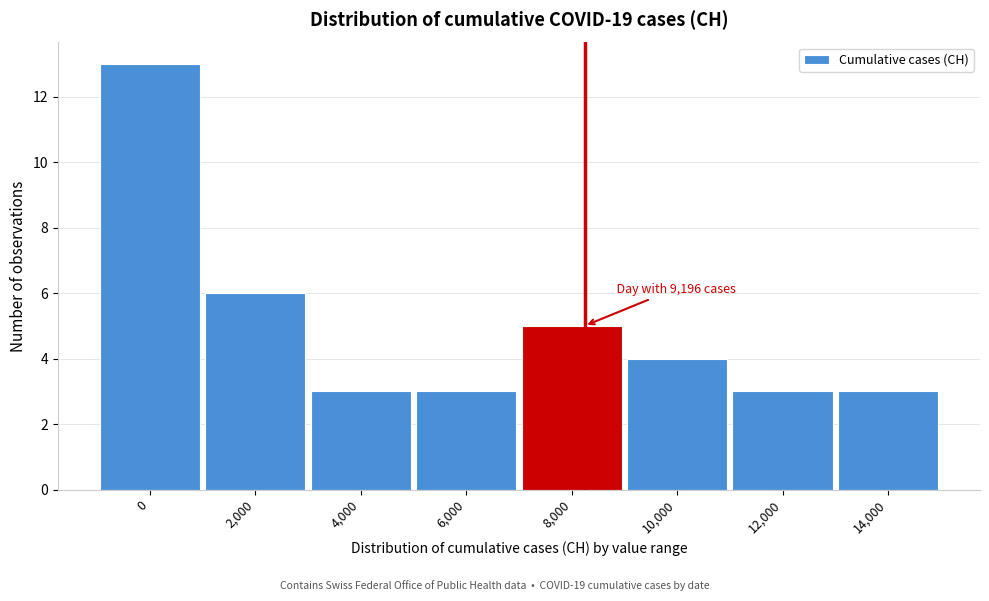

Reading left to right, what are all the values shown in this chart?

13	6	3	3	5	4	3	3